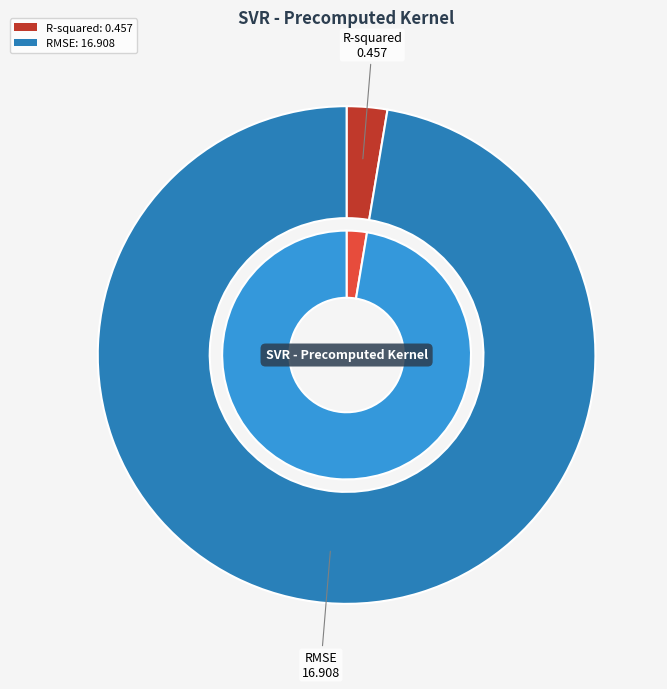

What percentage is NOT represented by RMSE?

2.6%